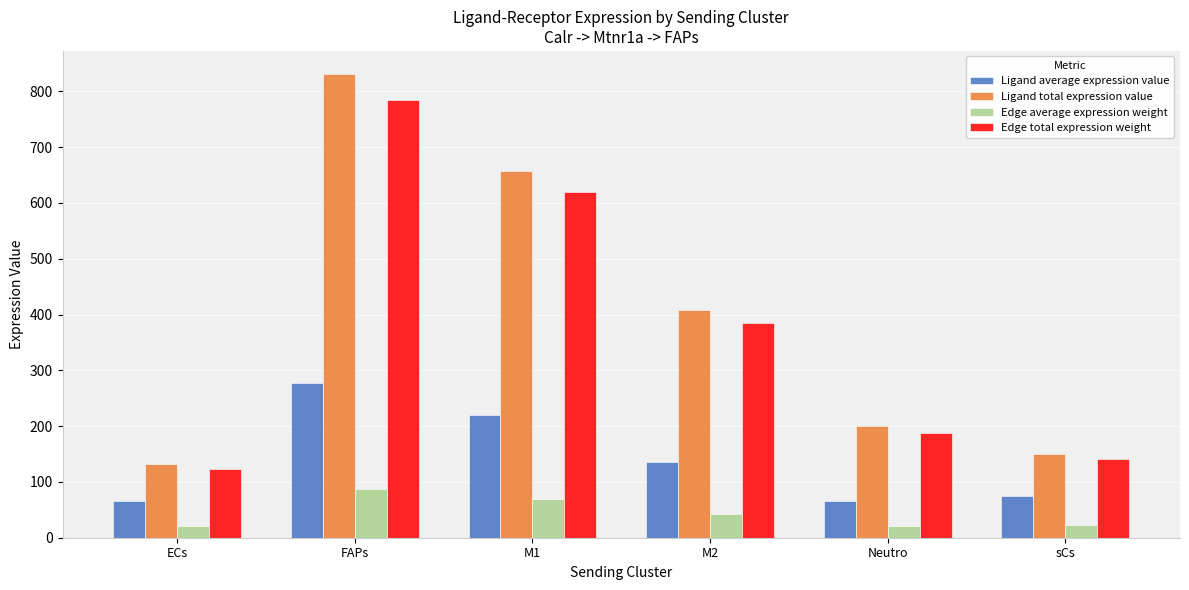

How many data points does each series have?

6